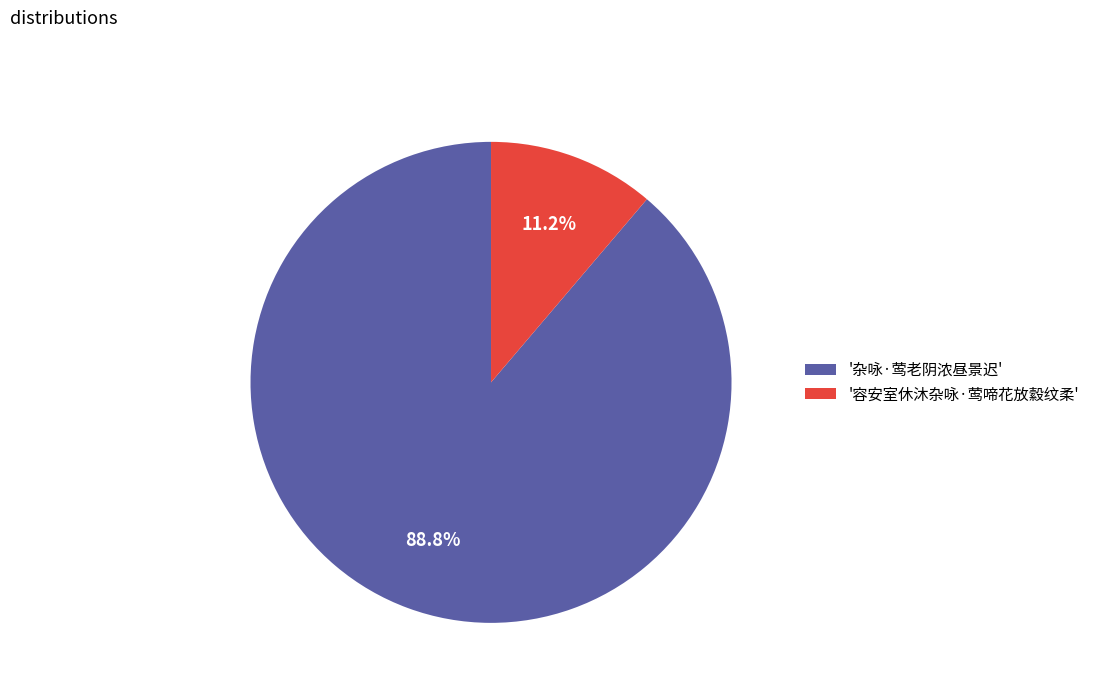

What is the total percentage of '容安室休沐杂咏·莺啼花放縠纹柔' and '杂咏·莺老阴浓昼景迟'?

100.0%